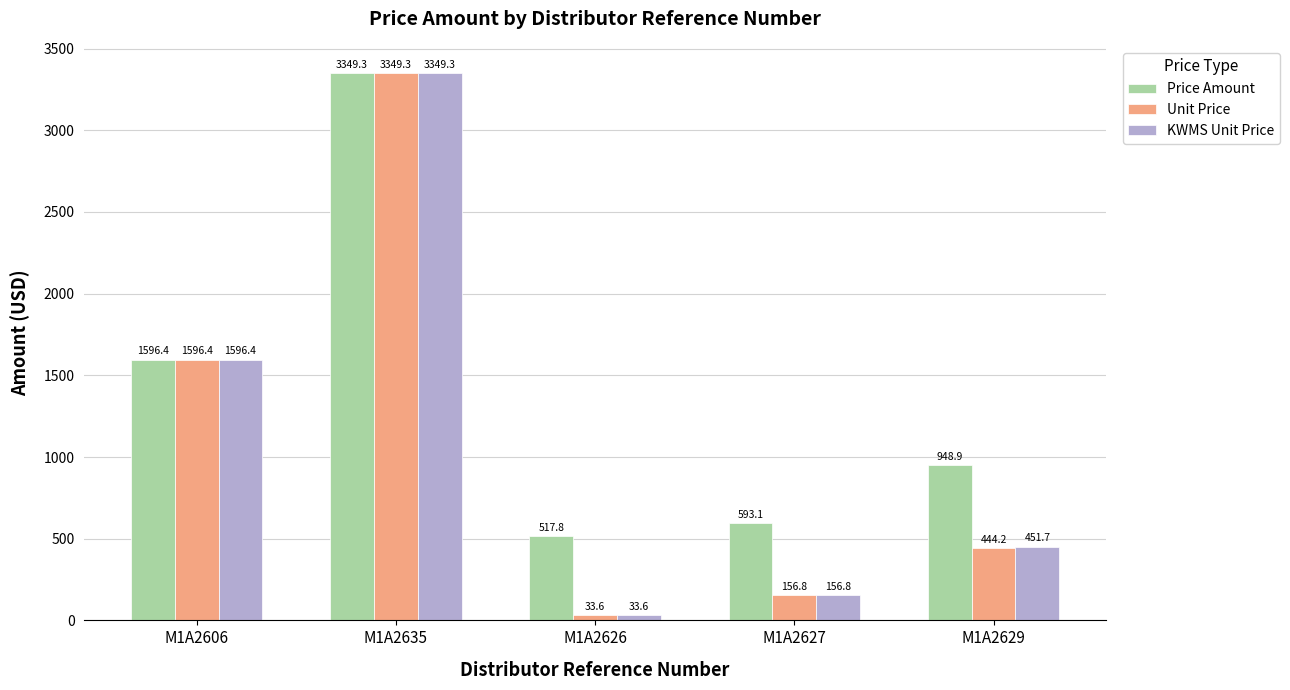

Is the value of Unit Price at M1A2627 greater than the value of Price Amount at M1A2627?

No